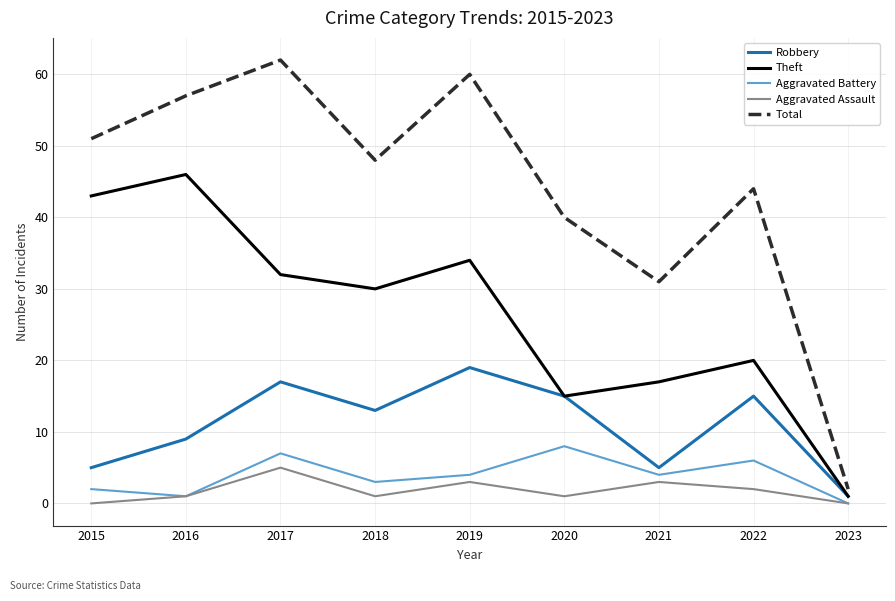

Reading left to right, list all the values displayed in this chart.

Robbery: 5	9	17	13	19	15	5	15	1
Theft: 43	46	32	30	34	15	17	20	1
Aggravated Battery: 2	1	7	3	4	8	4	6	0
Aggravated Assault: 0	1	5	1	3	1	3	2	0
Total: 51	57	62	48	60	40	31	44	2